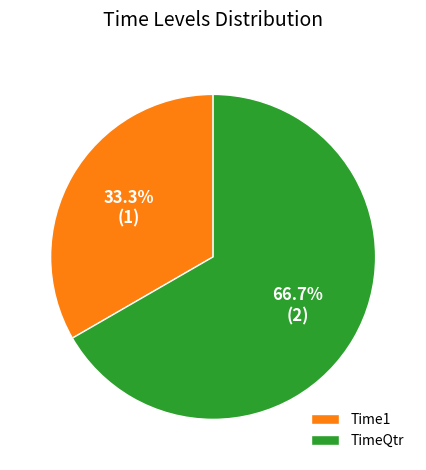

To the nearest percent, what portion does Time1 represent?

33%